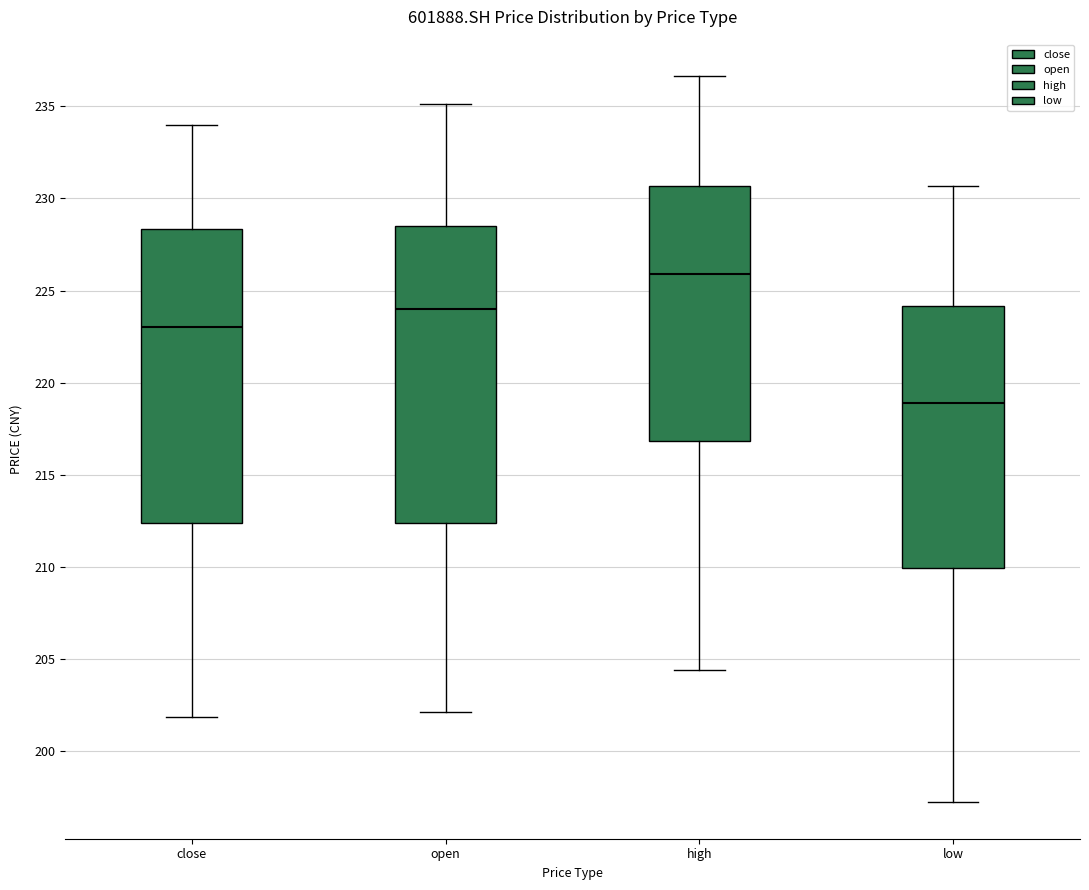

Reading left to right, transcribe this box plot: for each box, give where its median line is, the range the box spans, and where its two whiskers end, as read against the y-axis. The values are not printed on the chart, so give them approximately, as read against the axis.

close: median 223.0, box 212.5 to 228.5, whiskers 202.0 to 234.0
open: median 224.0, box 212.5 to 228.5, whiskers 202.0 to 235.0
high: median 226.0, box 217.0 to 230.5, whiskers 204.5 to 236.5
low: median 219.0, box 210.0 to 224.0, whiskers 197.0 to 230.5